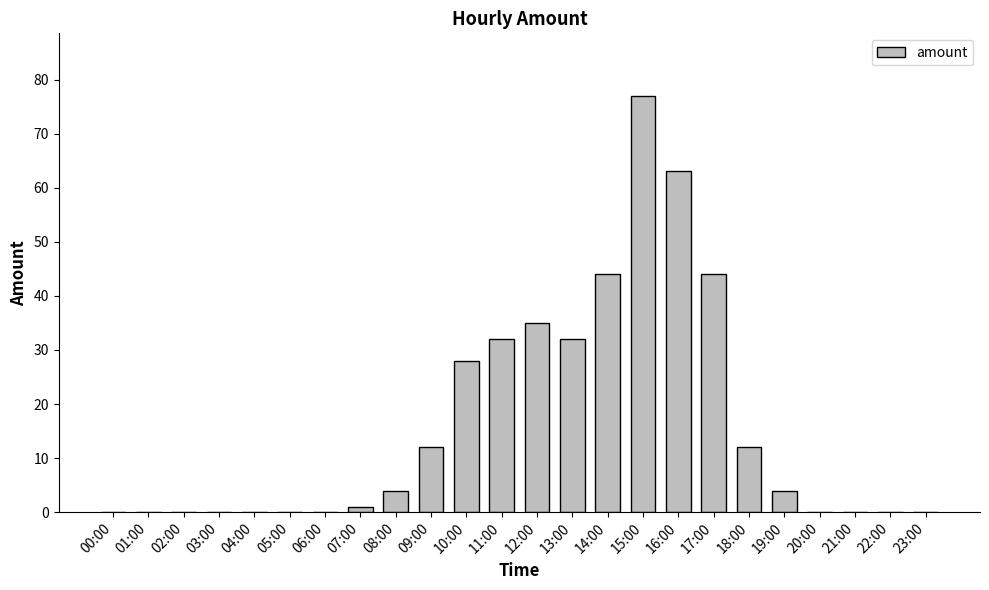

What is the maximum value shown in the chart?

77